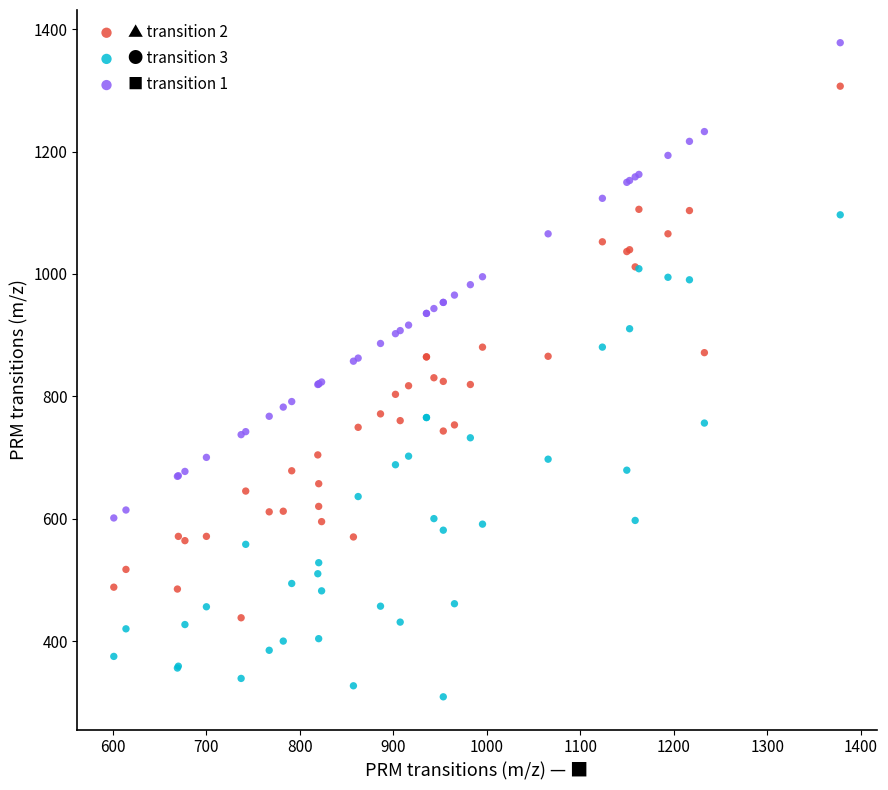

What is the X range (max minus min) for the scatter plot?

776.4